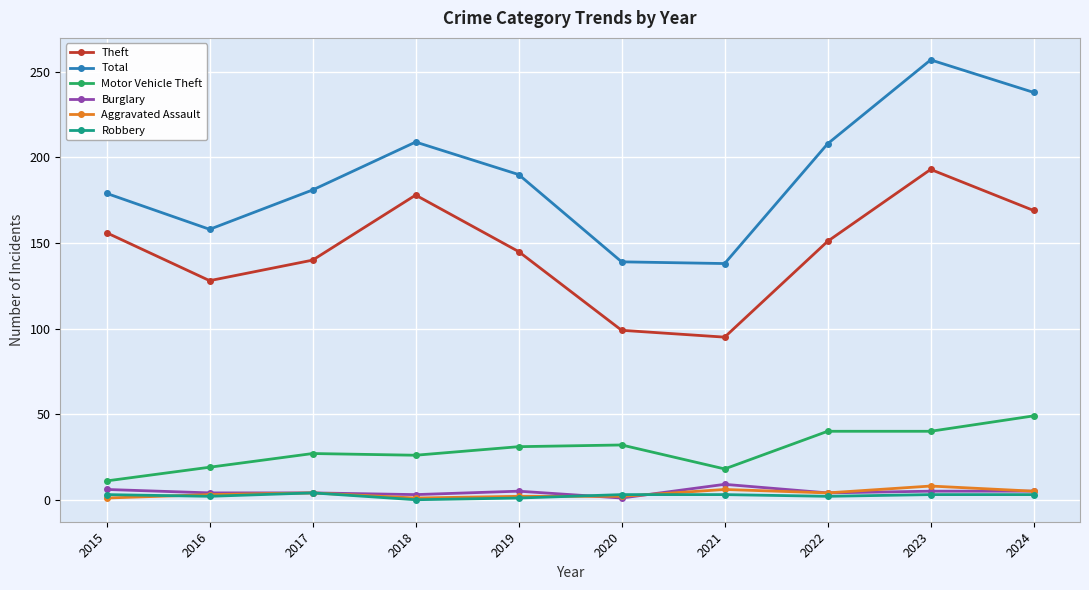

How many data points in Aggravated Assault are less than 4?

5